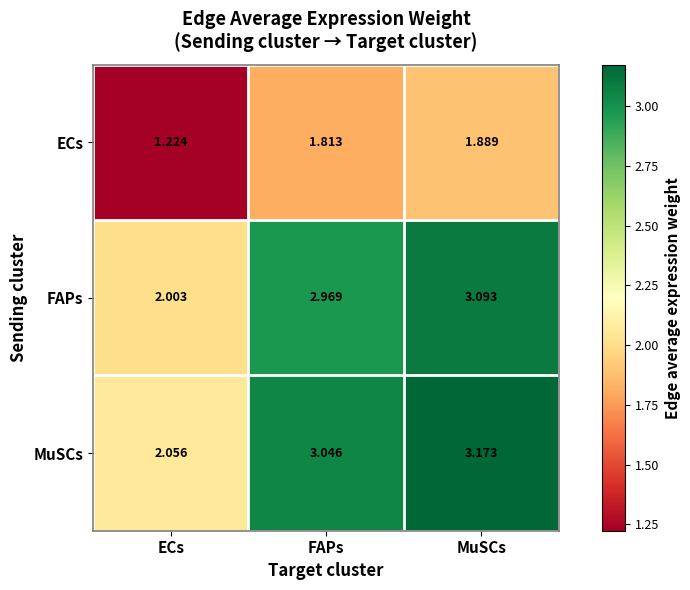

At ECs, list the series in order from largest to smallest.

MuSCs, FAPs, ECs